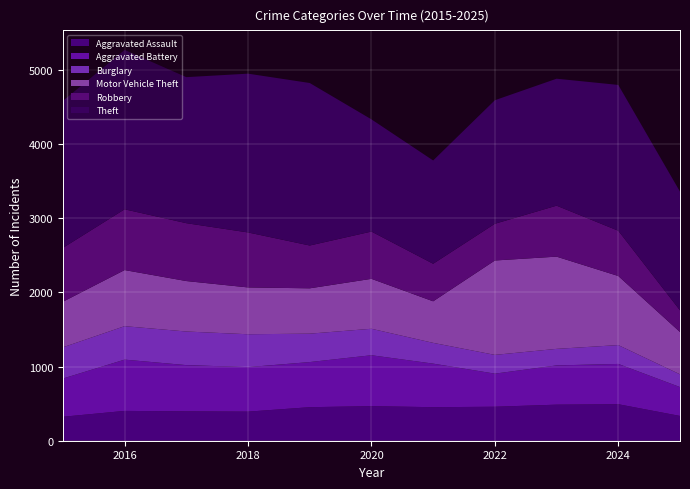

Reading left to right, extract all data points from this chart.

Aggravated Assault: 323	402	396	392	452	466	452	458	486	492	334
Aggravated Battery: 515	691	623	600	608	686	587	446	529	543	389
Burglary: 421	451	453	443	383	357	280	253	223	254	172
Motor Vehicle Theft: 614	756	680	631	611	673	560	1272	1243	931	570
Robbery: 726	819	780	741	577	637	506	495	687	610	292
Theft: 1981	2148	1968	2140	2190	1512	1392	1665	1711	1965	1600